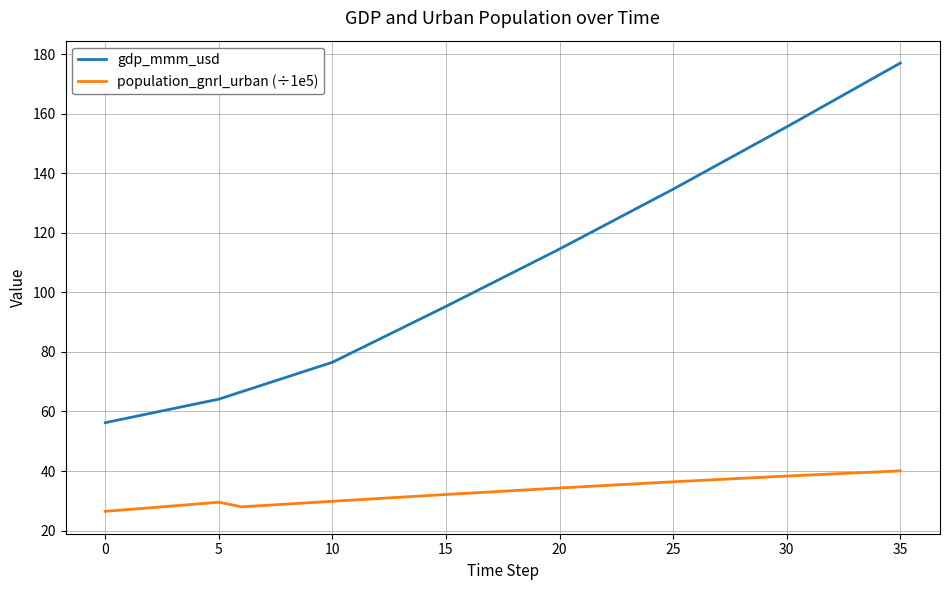

How many lines are shown in the chart?

2